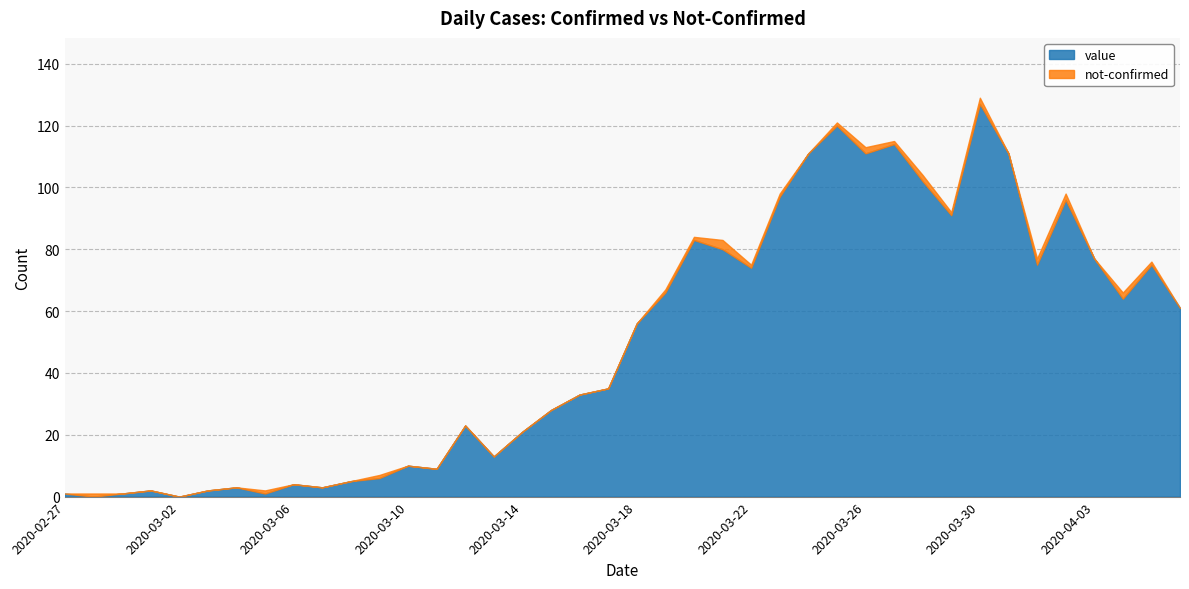

Which series changed the most between 2020-03-02 and 2020-03-06?

value